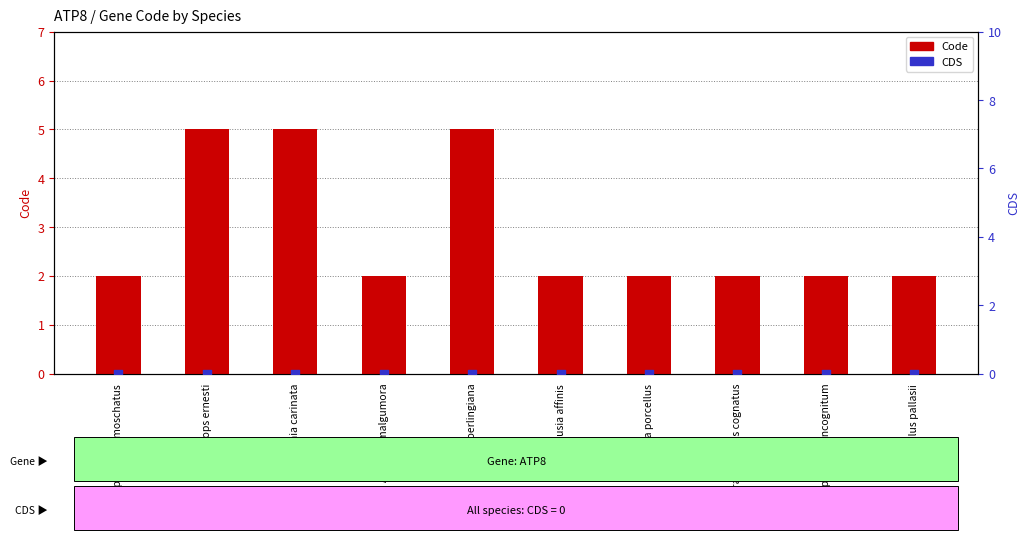

At which category is the sum across all series the highest?

Dryops ernesti